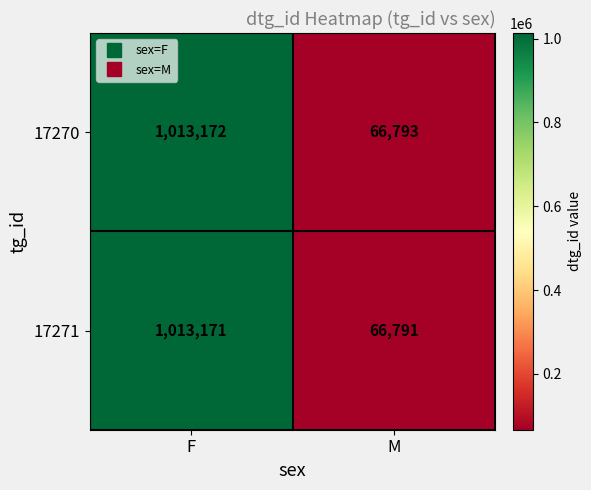

Count the number of categories in the chart.

2